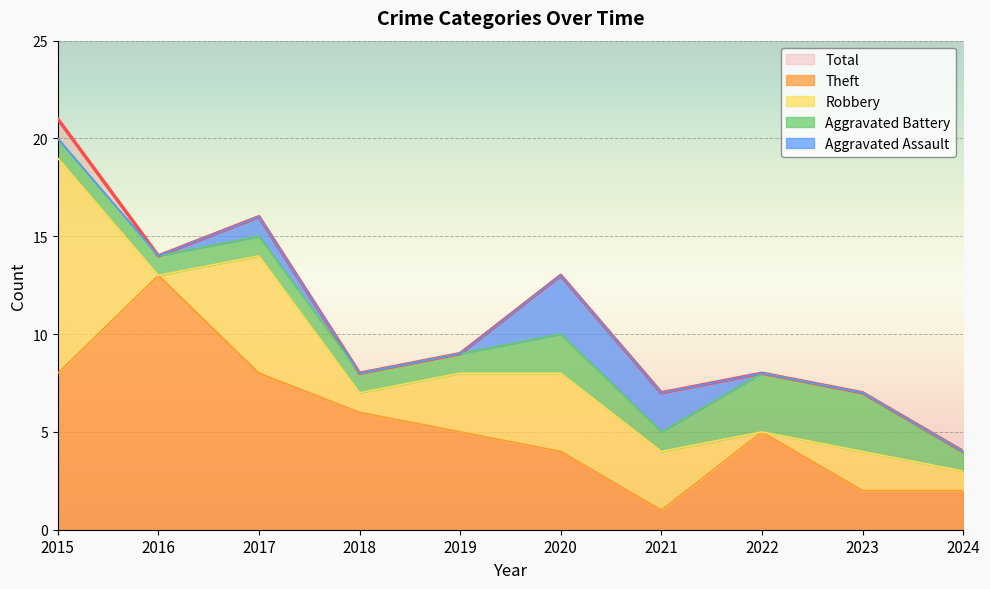

The value of Theft at 2019 is 5. True or false?

True